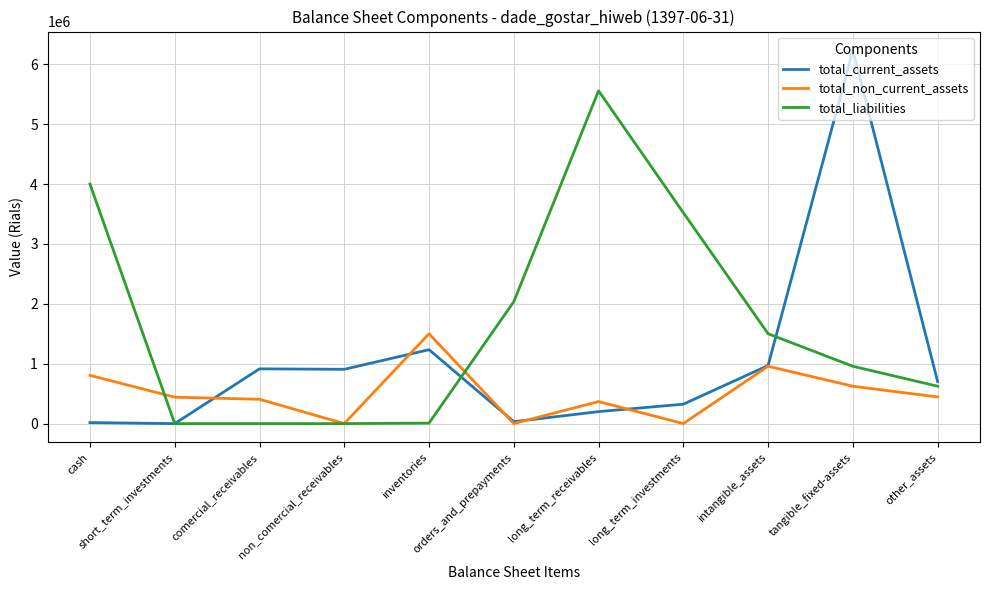

Which series has the widest spread of values?

total_current_assets